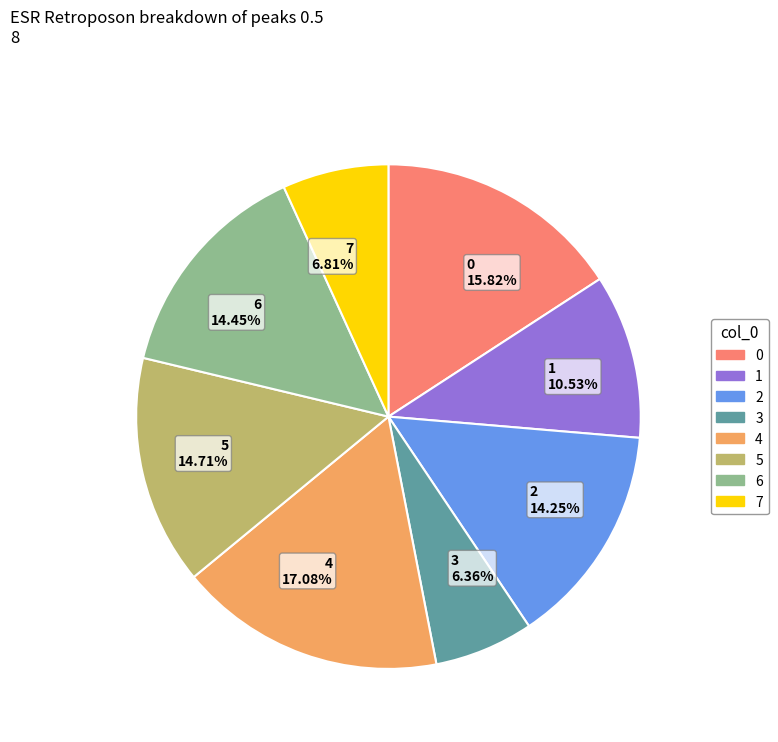

Is the sum of 3 6.36% and 7 6.81% greater than half?

No